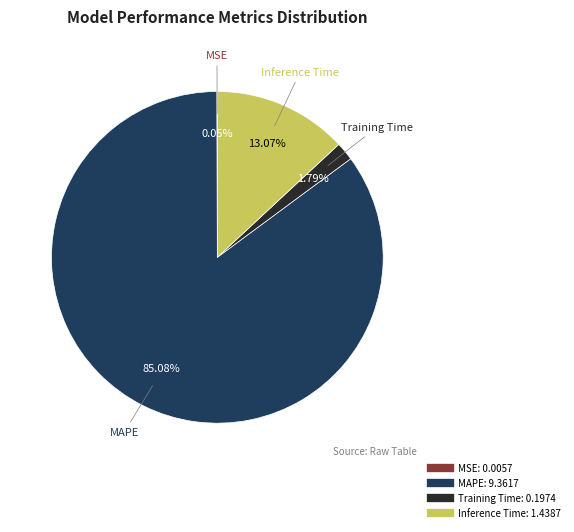

Is the sum of Inference Time and MAPE greater than half?

Yes